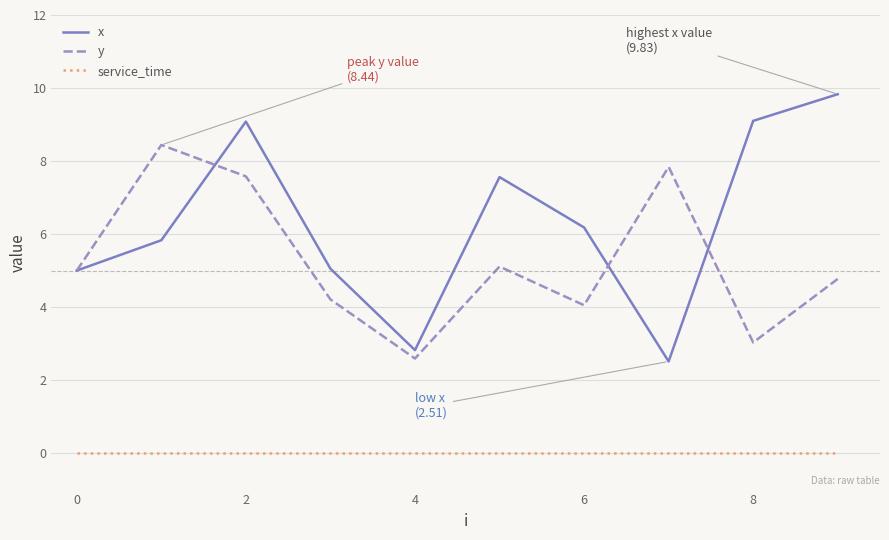

List the series in order of their peak value, highest first.

x, y, service_time